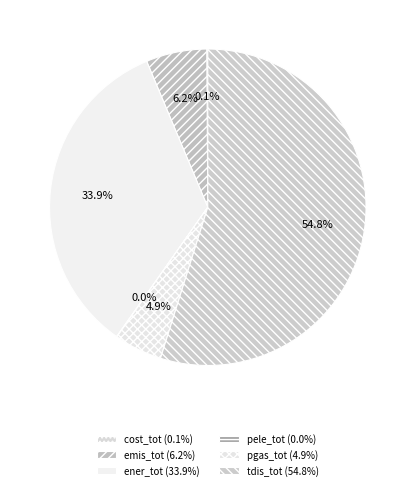

What is the total percentage of cost_tot and ener_tot?

34.0%